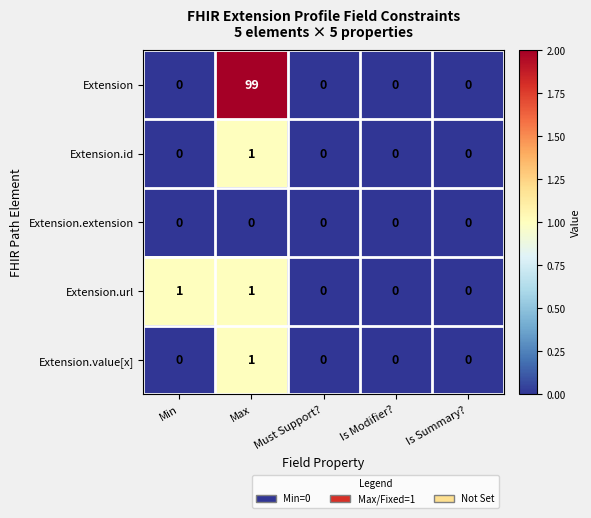

What is the sum of all Extension values?

99